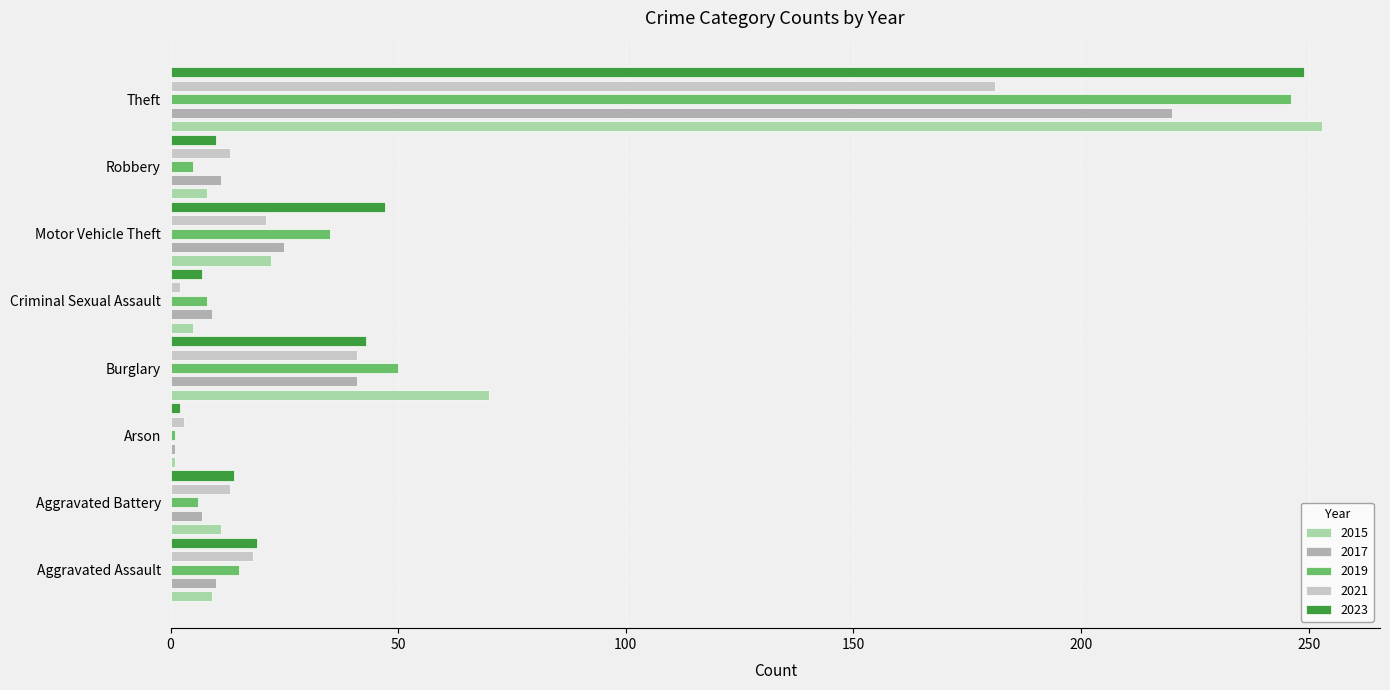

Which category has the highest value in the 2021 series?

Theft